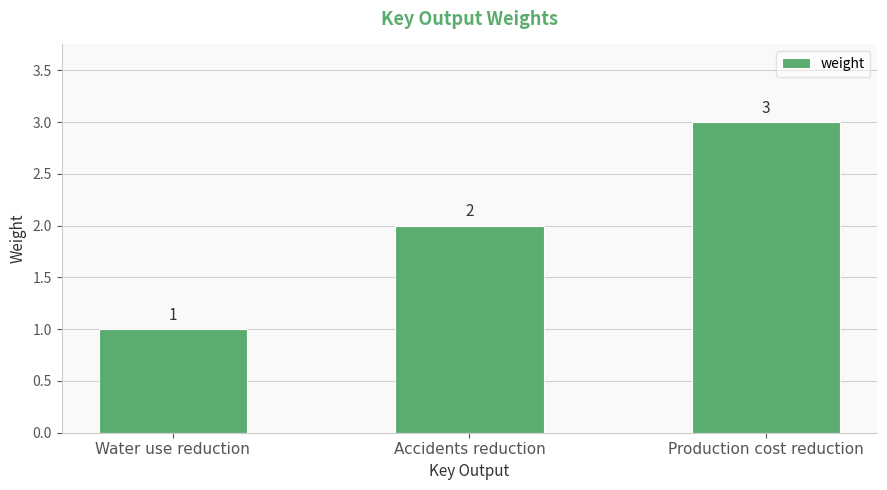

List the labels in order of value, largest first.

Production cost reduction, Accidents reduction, Water use reduction